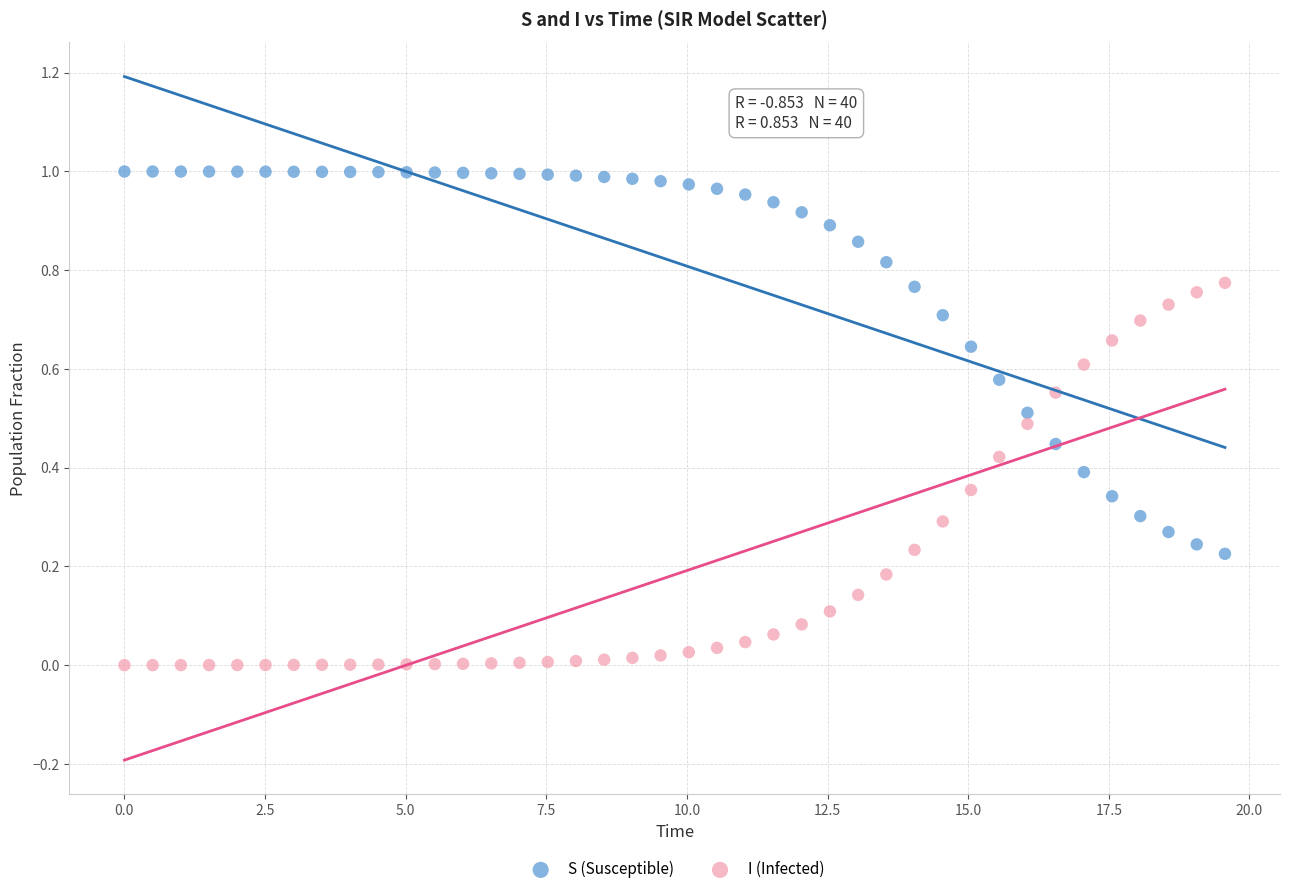

Which series contains the lowest Y value?

I (Infected)